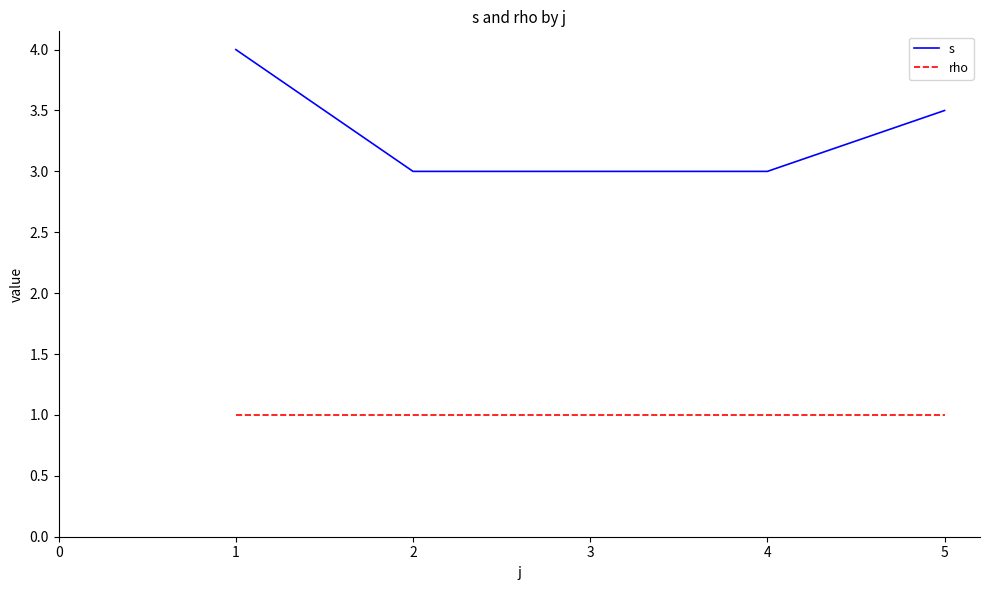

What is the difference between the maximum and minimum values in the s series?

1.0